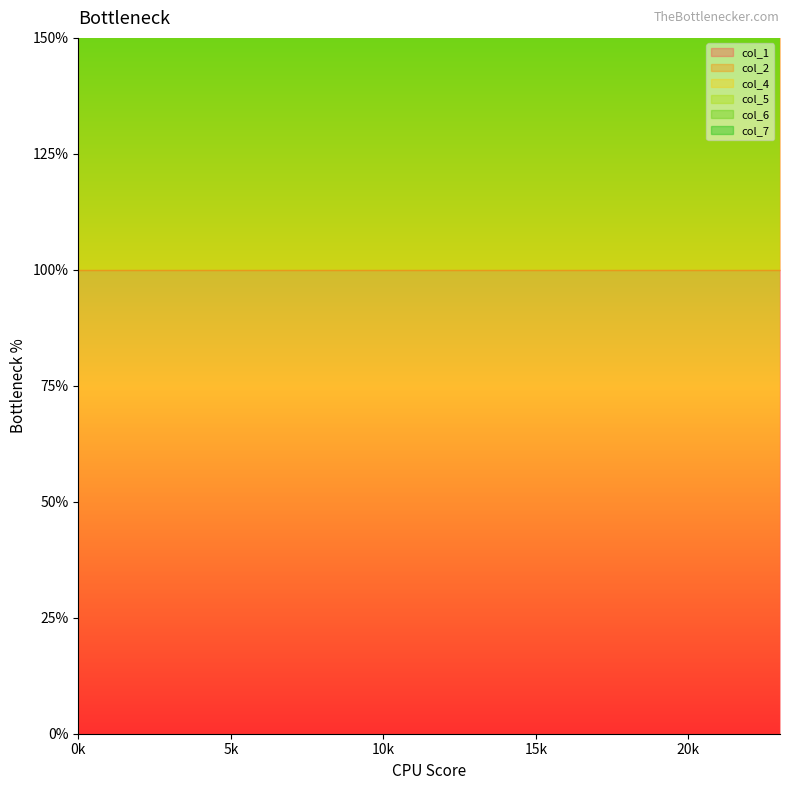

Reading left to right, what are all the values shown in this chart?

col_1: 2	2	2	2	2	2	2	2	2	2	2	2	2	2	2	2	2	2	2	2	2	2	2	2
col_2: 2	2	2	2	2	2	2	2	2	2	2	2	2	2	2	2	2	2	2	2	2	2	2	2
col_4: 1	1	1	1	1	1	1	1	1	1	1	1	1	1	1	1	1	1	1	1	1	1	1	1
col_5: 1	1	1	1	1	1	1	1	1	1	1	1	1	1	1	1	1	1	1	1	1	1	1	1
col_6: 1	1	1	1	1	1	1	1	1	1	1	1	1	1	1	1	1	1	1	1	1	1	1	1
col_7: 1	1	1	1	1	1	1	1	1	1	1	1	1	1	1	1	1	1	1	1	1	1	1	1